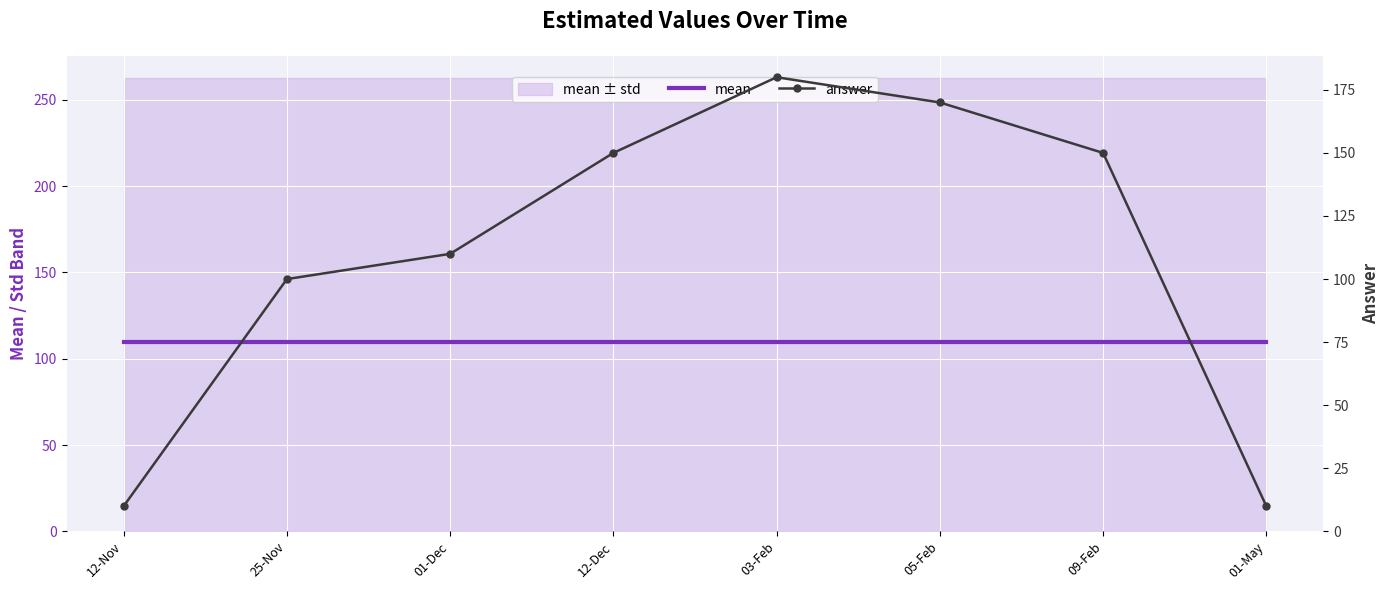

Is the value of answer at 12-Dec greater than the value of mean at 03-Feb?

Yes